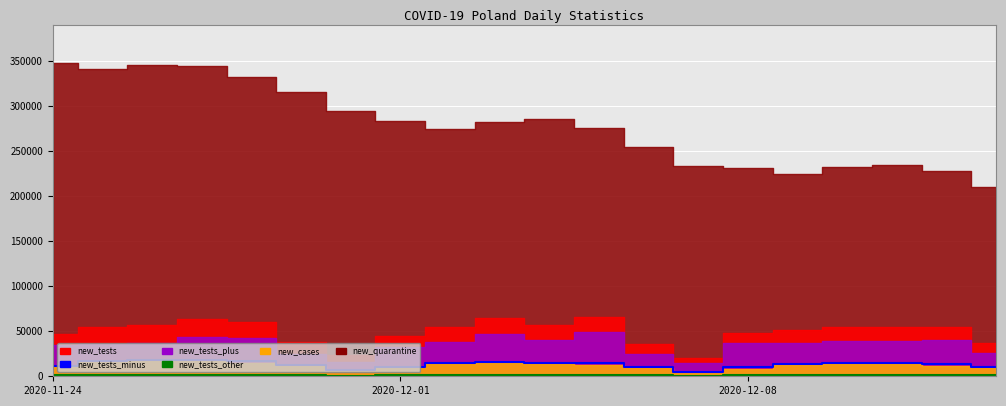

At which category does new_tests_other reach its first local valley?

2020-12-08